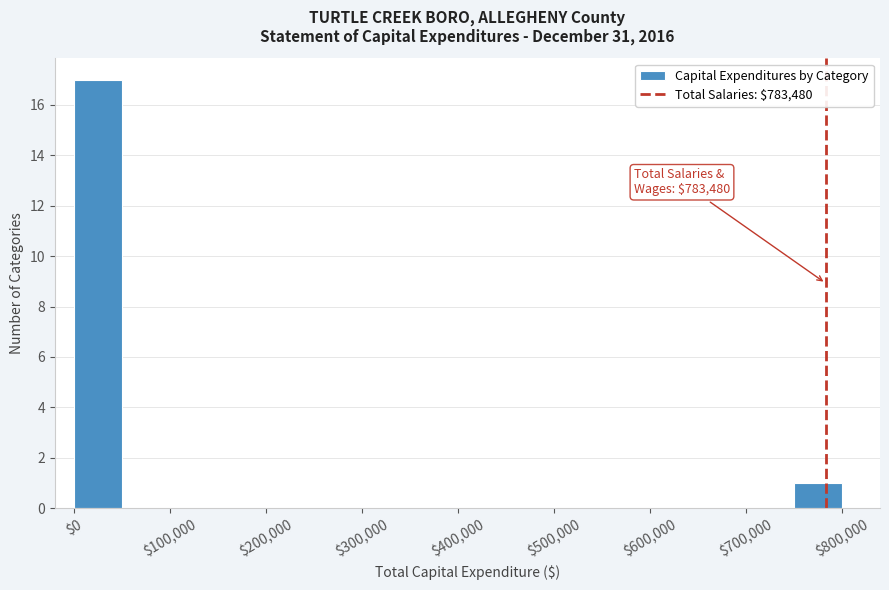

Over which range of the x-axis is the bar tallest?

0 to 50000